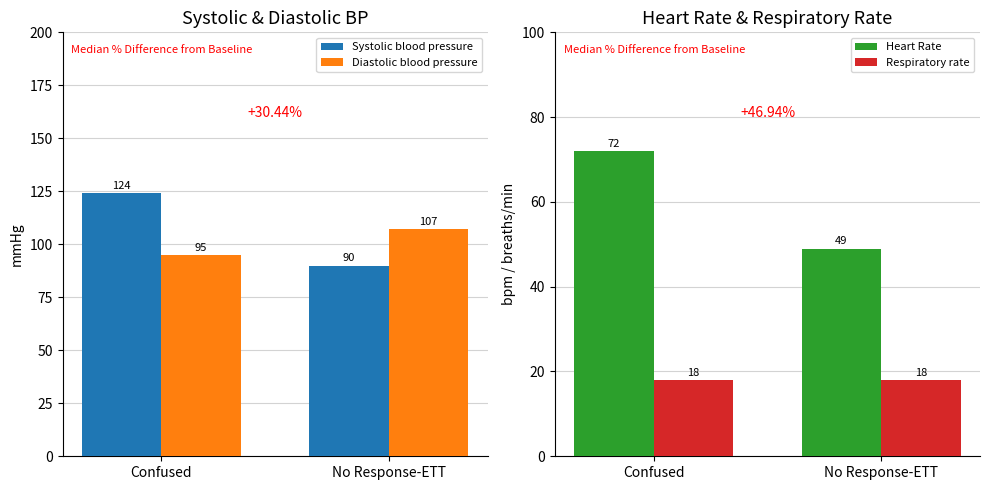

What is the minimum value for Diastolic blood pressure?

95